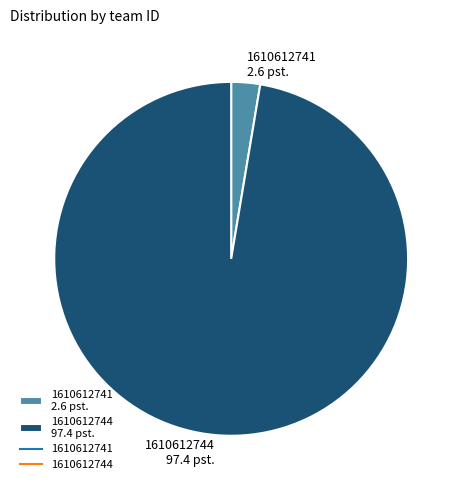

What is the majority slice?

1610612744